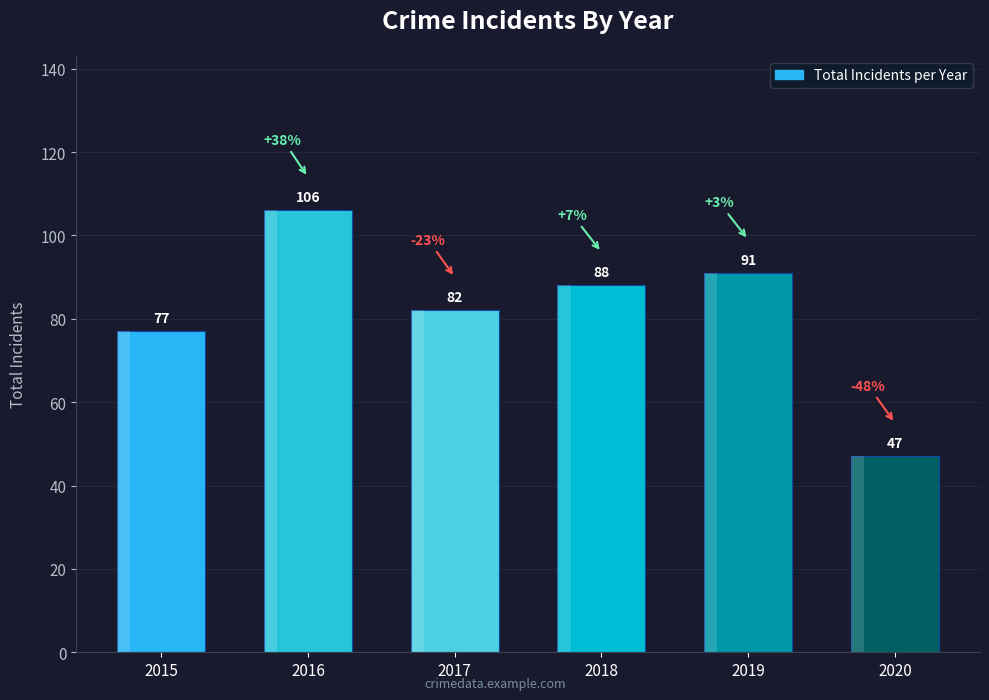

List the labels in order of value, smallest first.

2020, 2015, 2017, 2018, 2019, 2016